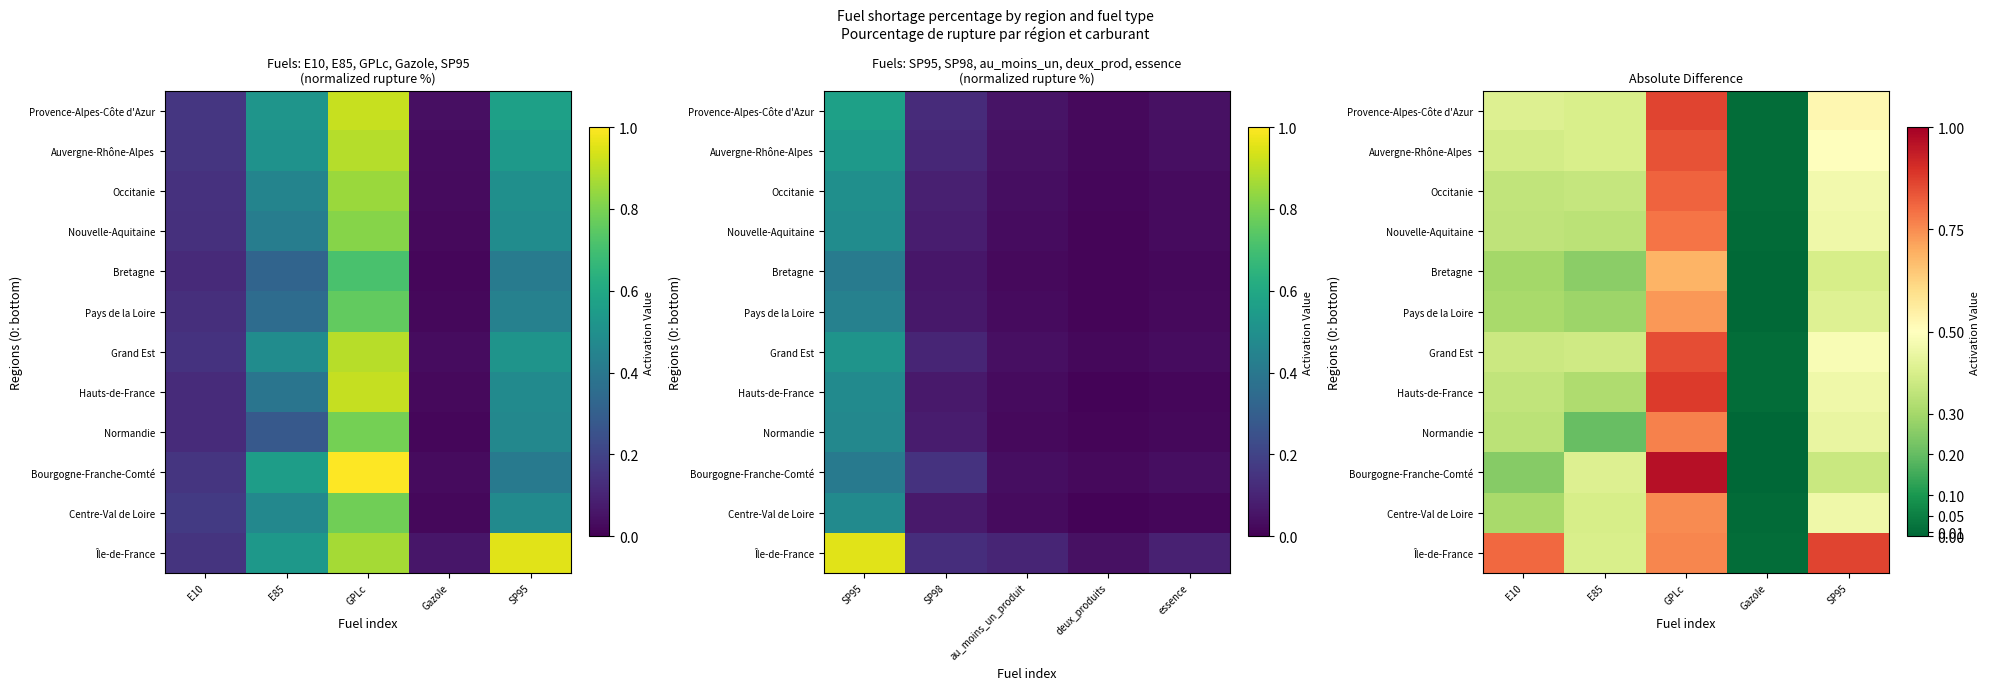

At which label does Provence-Alpes-Côte d'Azur reach its peak?

GPLc